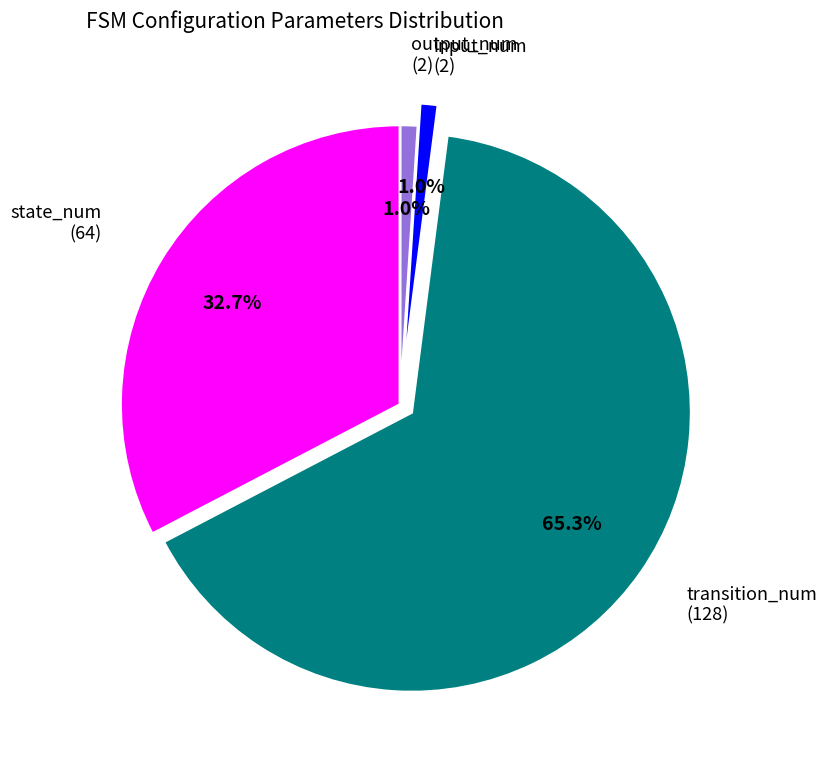

Is there any slice that represents more than half of the pie?

Yes